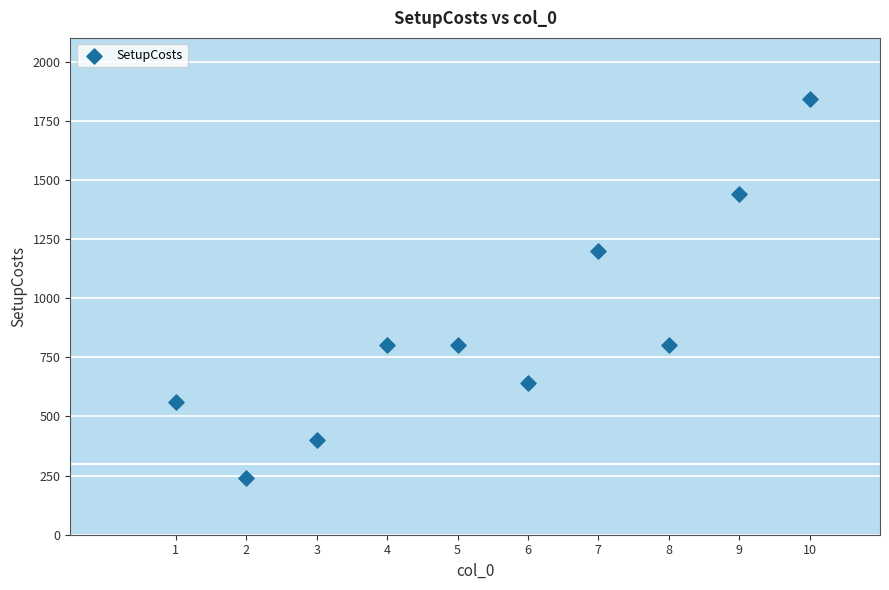

What is the average Y value?

872